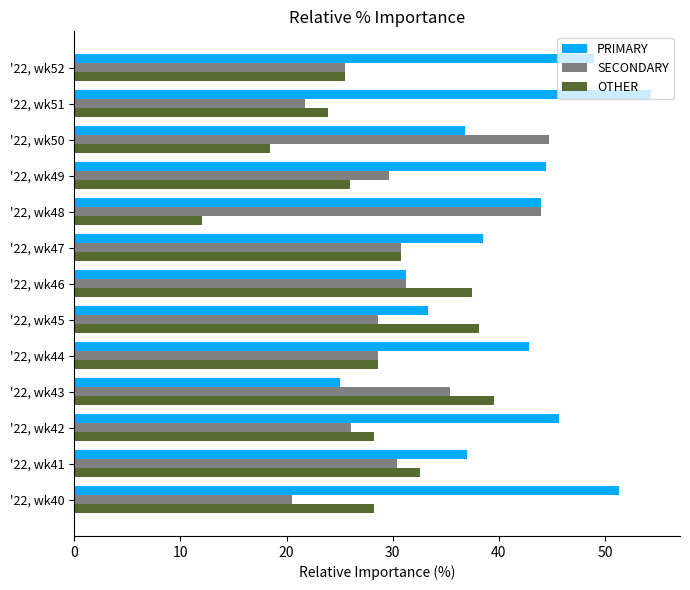

What is the average value of the PRIMARY series?

41.0